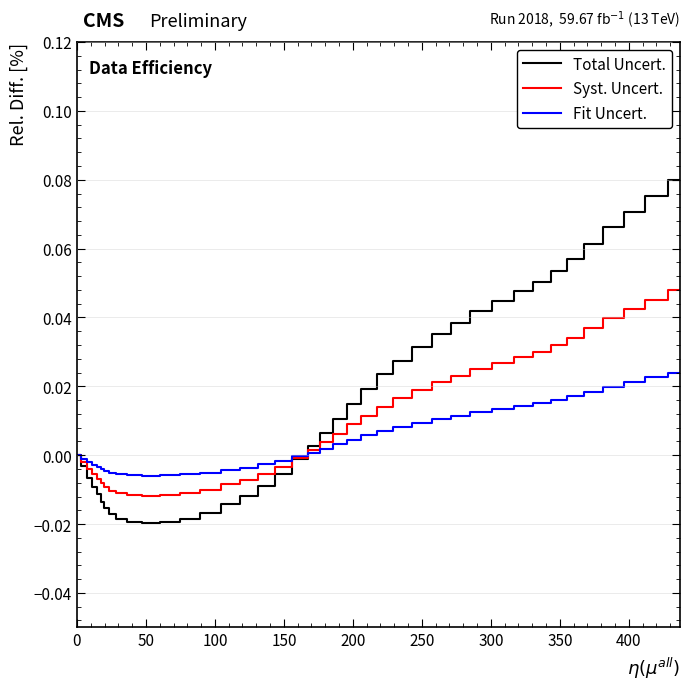

List the series in order of their peak value, highest first.

Total Uncert., Syst. Uncert., Fit Uncert.